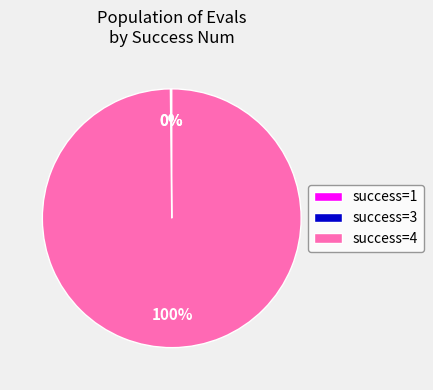

To the nearest percent, what is the average slice percentage?

33%